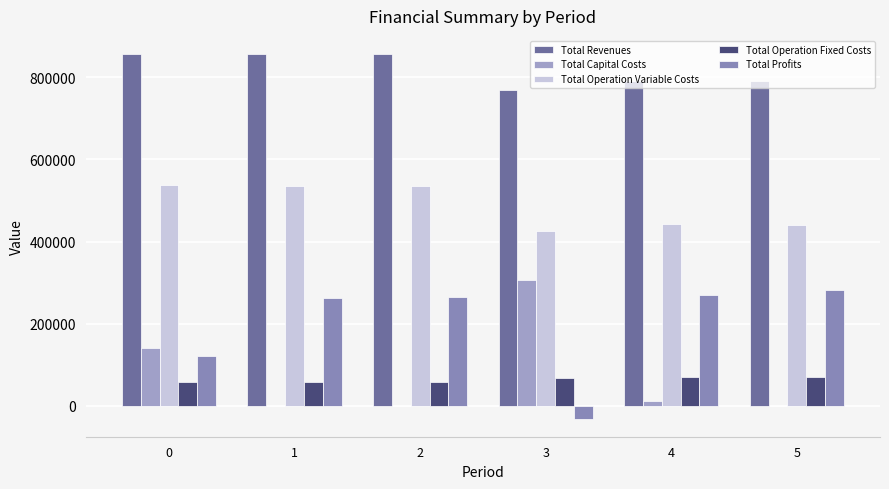

How many groups of bars are there?

6